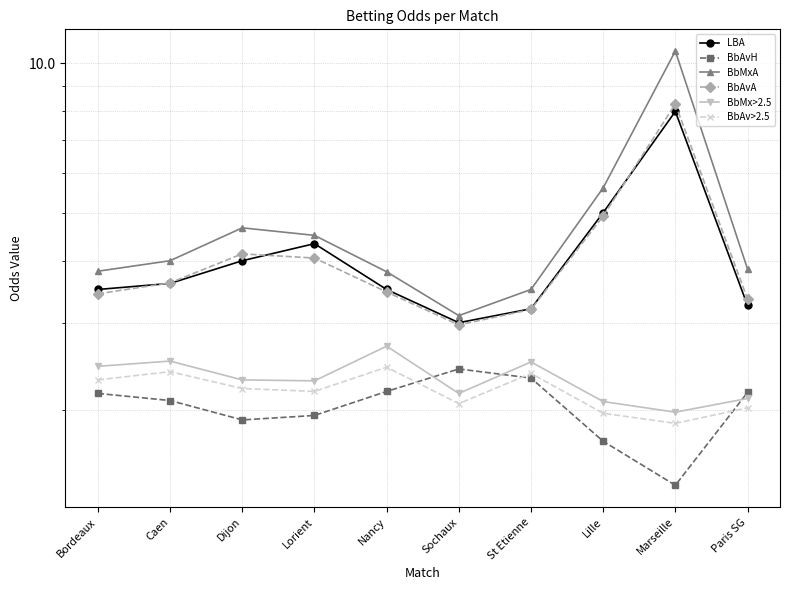

What is the average value of the BbMx>2.5 series?

2.3